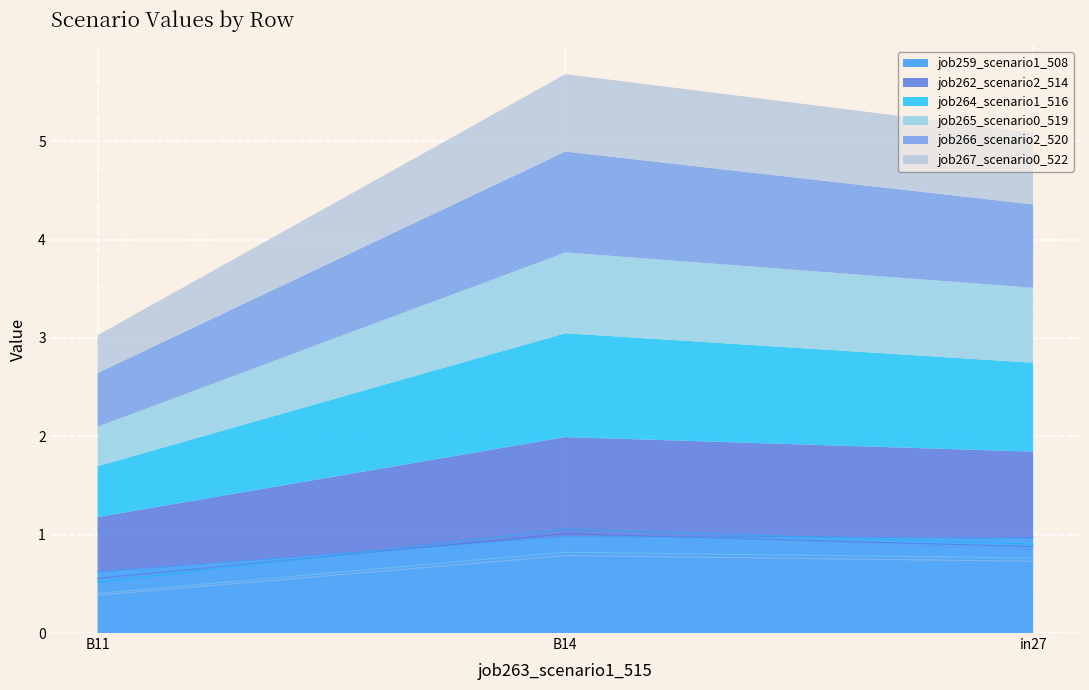

Which series changed the most between in27 and B14?

job266_scenario2_520